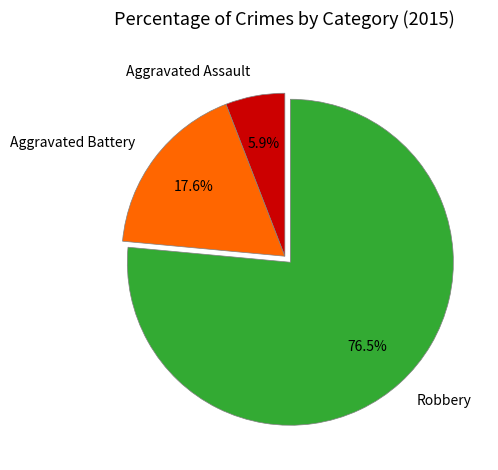

Rank the categories by value from highest to lowest.

Robbery, Aggravated Battery, Aggravated Assault